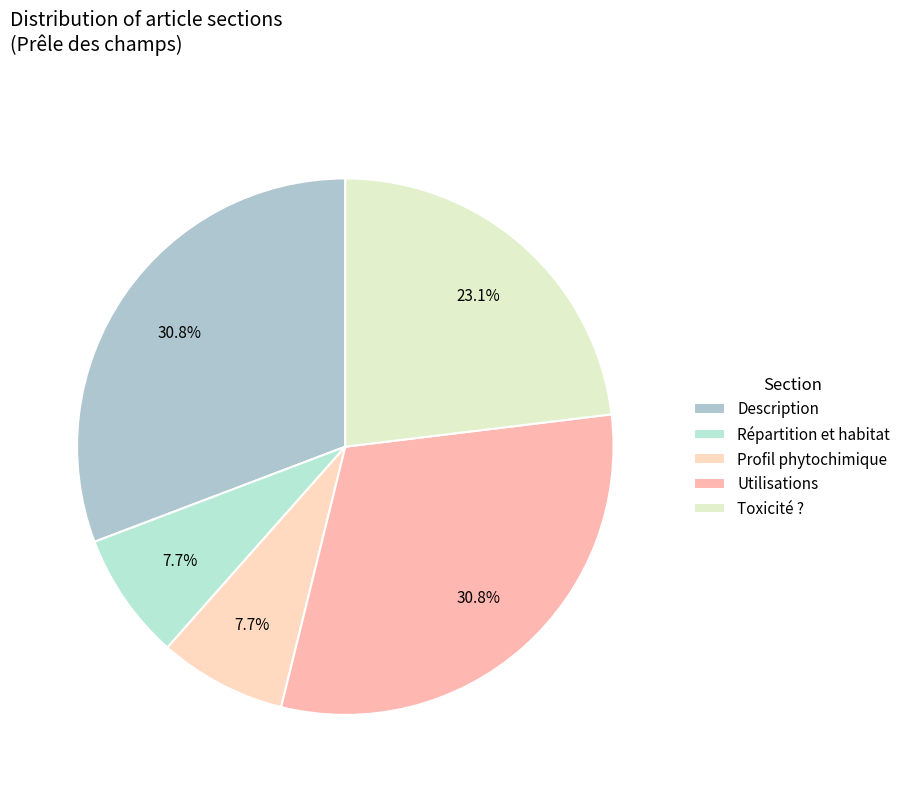

Is Description the majority of the pie?

No